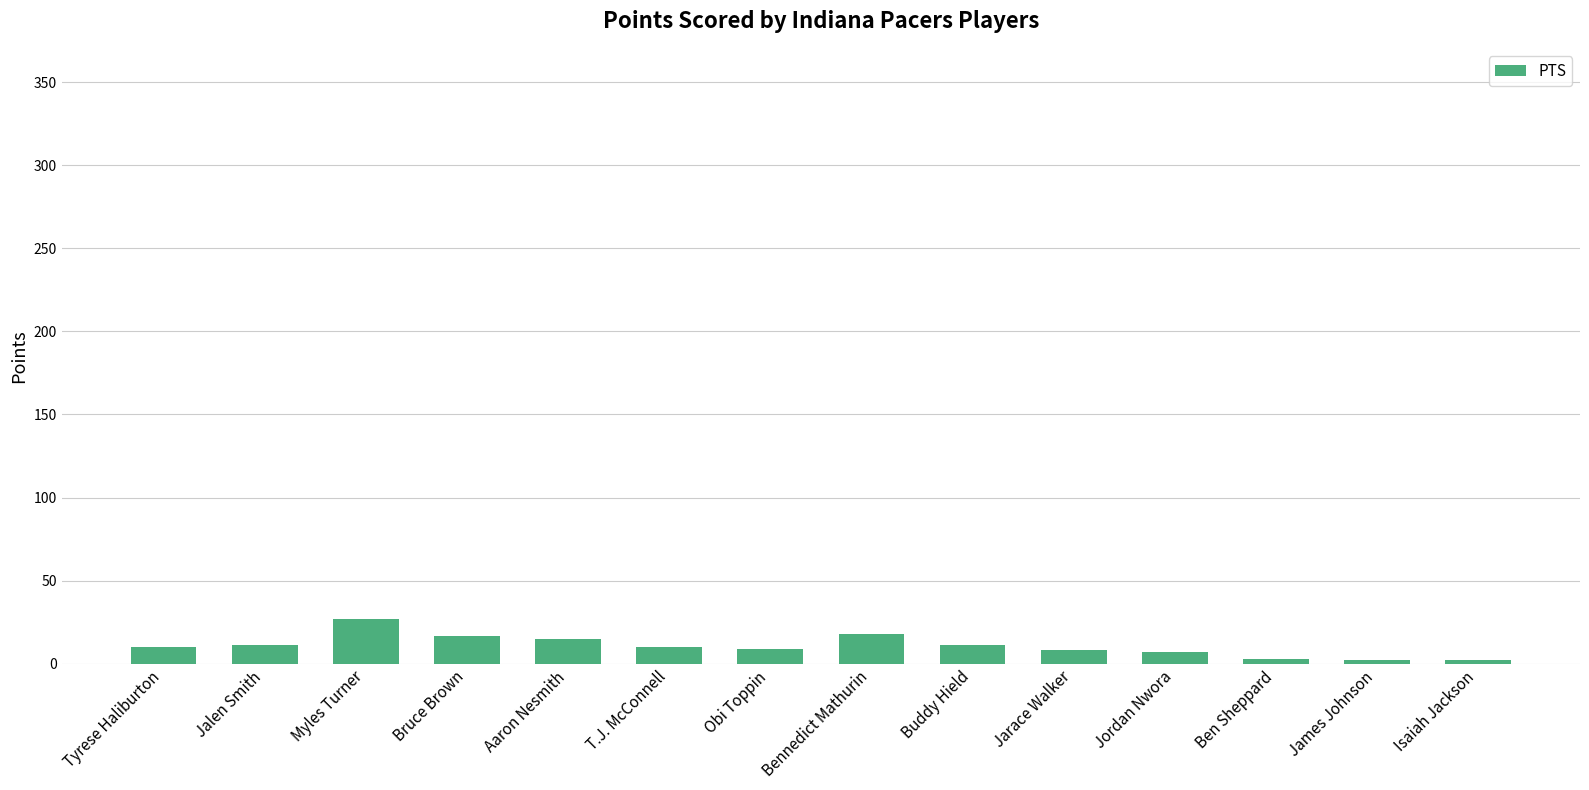

True or false: the data shows 15 at Aaron Nesmith.

True